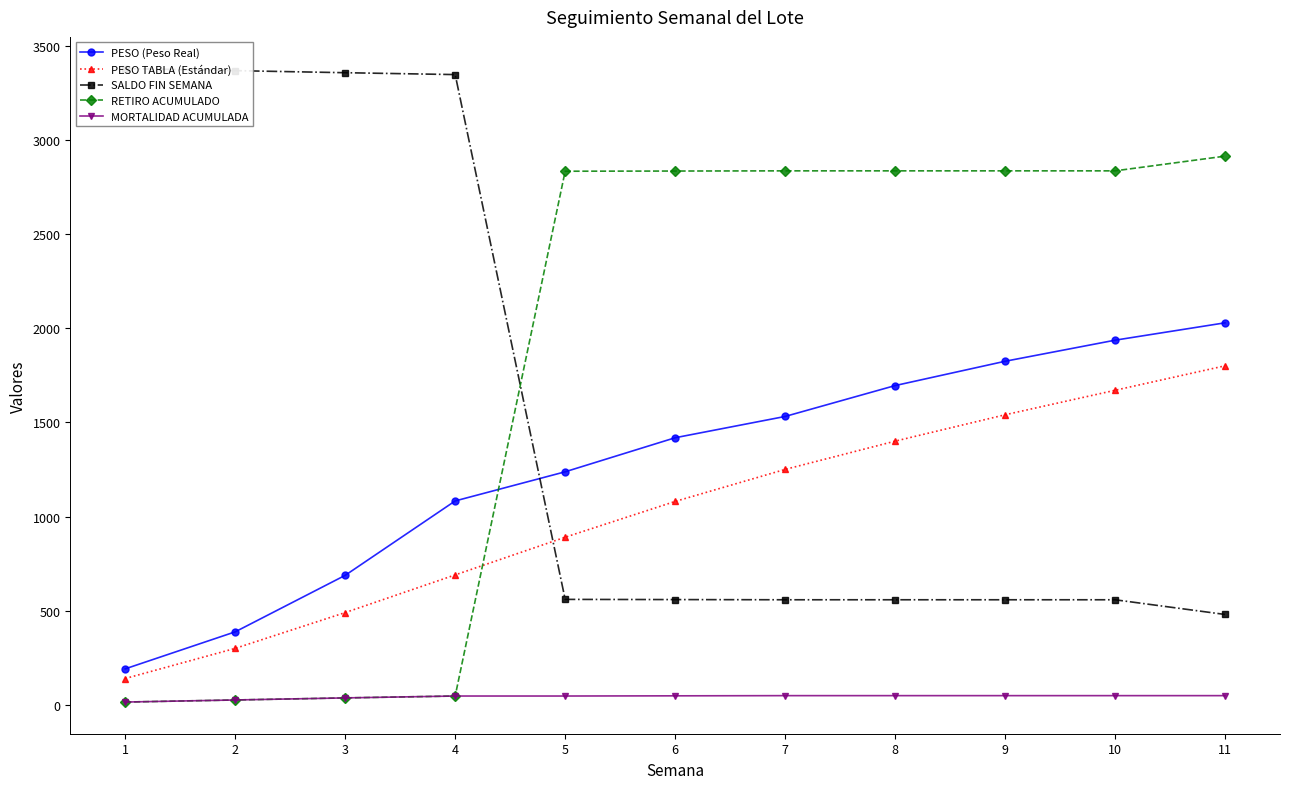

List the series in order of their peak value, highest first.

SALDO FIN SEMANA, RETIRO ACUMULADO, PESO (Peso Real), PESO TABLA (Estándar), MORTALIDAD ACUMULADA